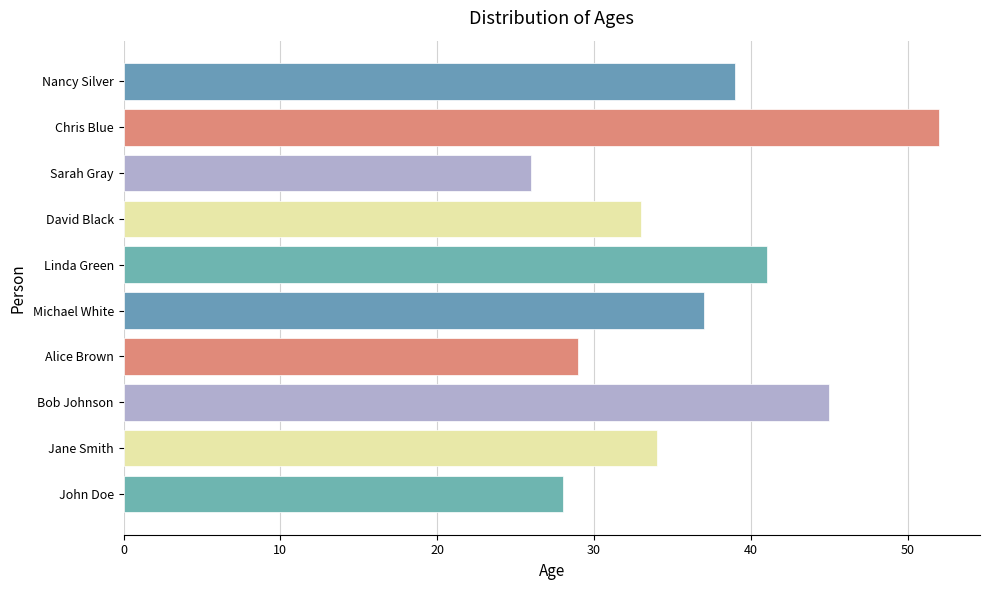

How many values are below 37?

5